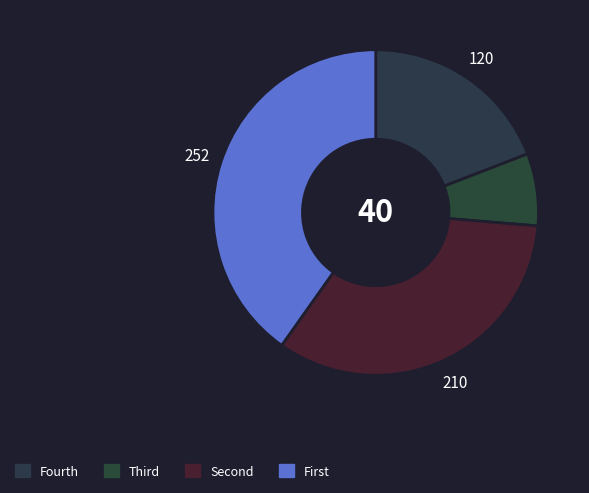

How many slices are in this pie chart?

4